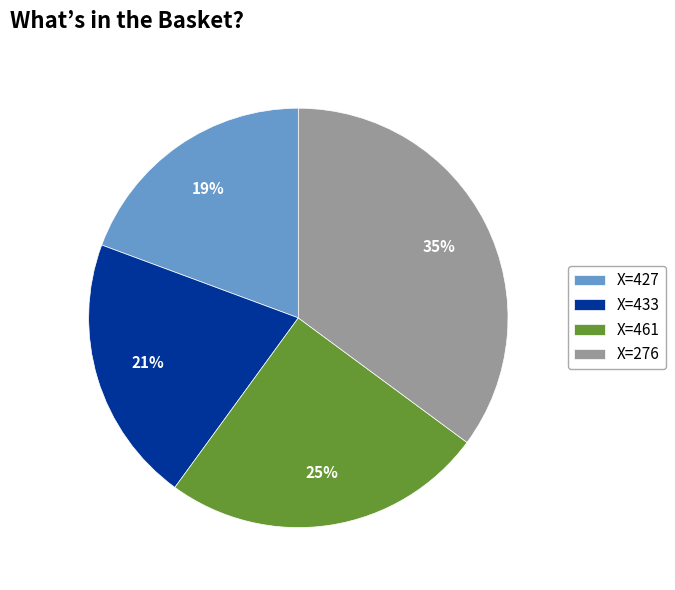

Rank the categories by value from lowest to highest.

X=427, X=433, X=461, X=276